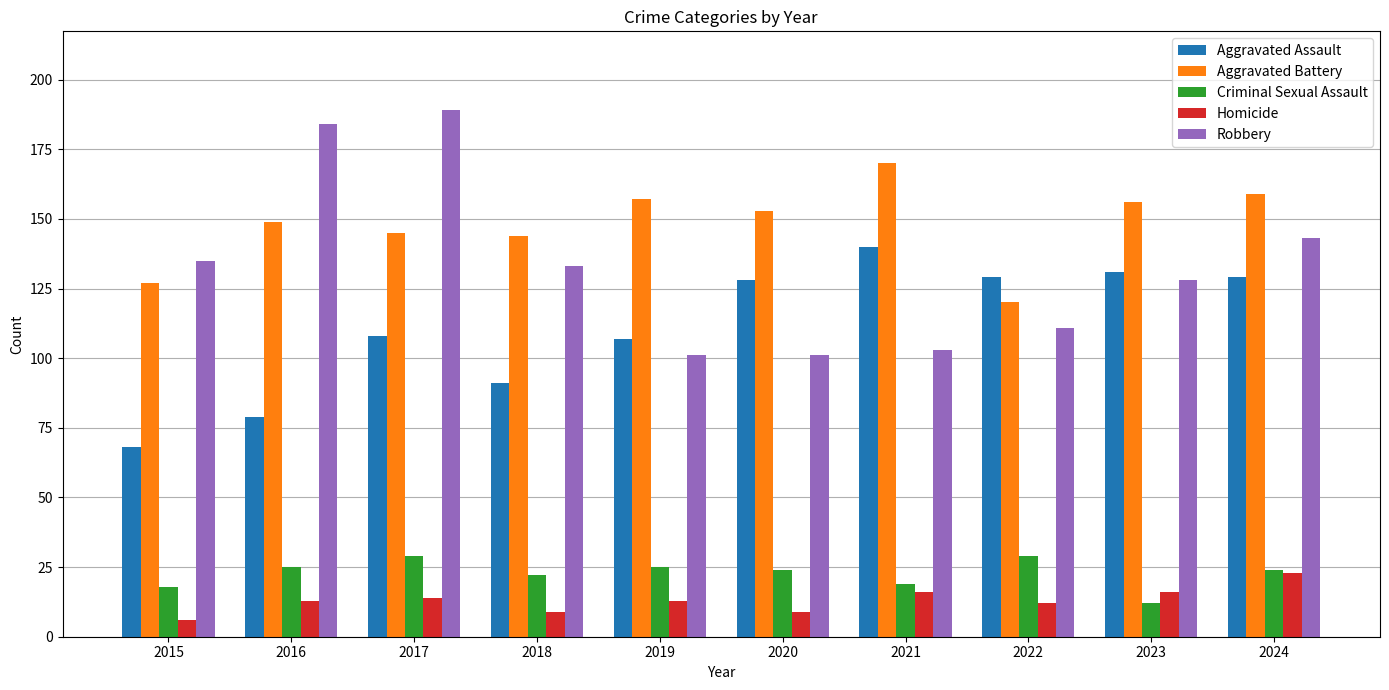

How many series are shown in this chart?

5